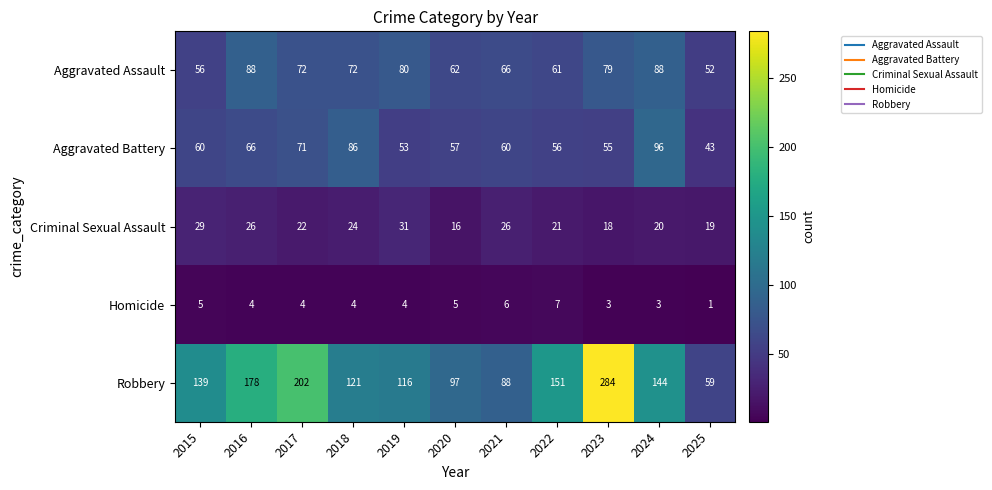

At which category does the chart reach its peak across all series?

2023